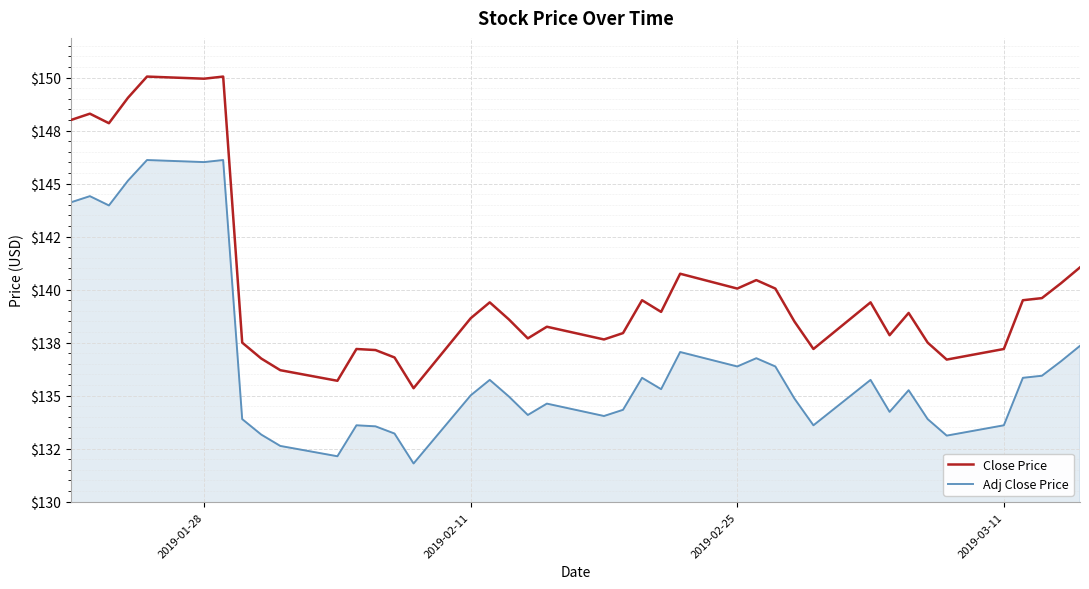

List the series in order of their overall mean, lowest first.

Adj Close Price, Close Price